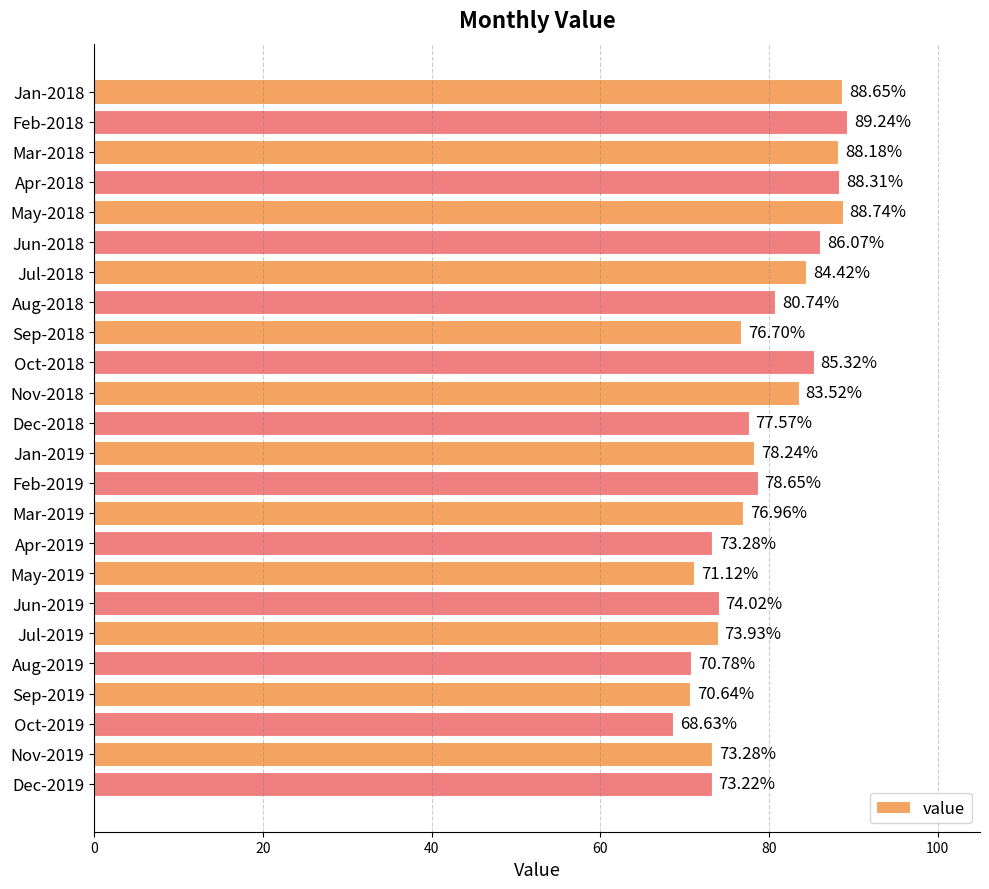

What is the difference between the maximum and second lowest values?

18.6